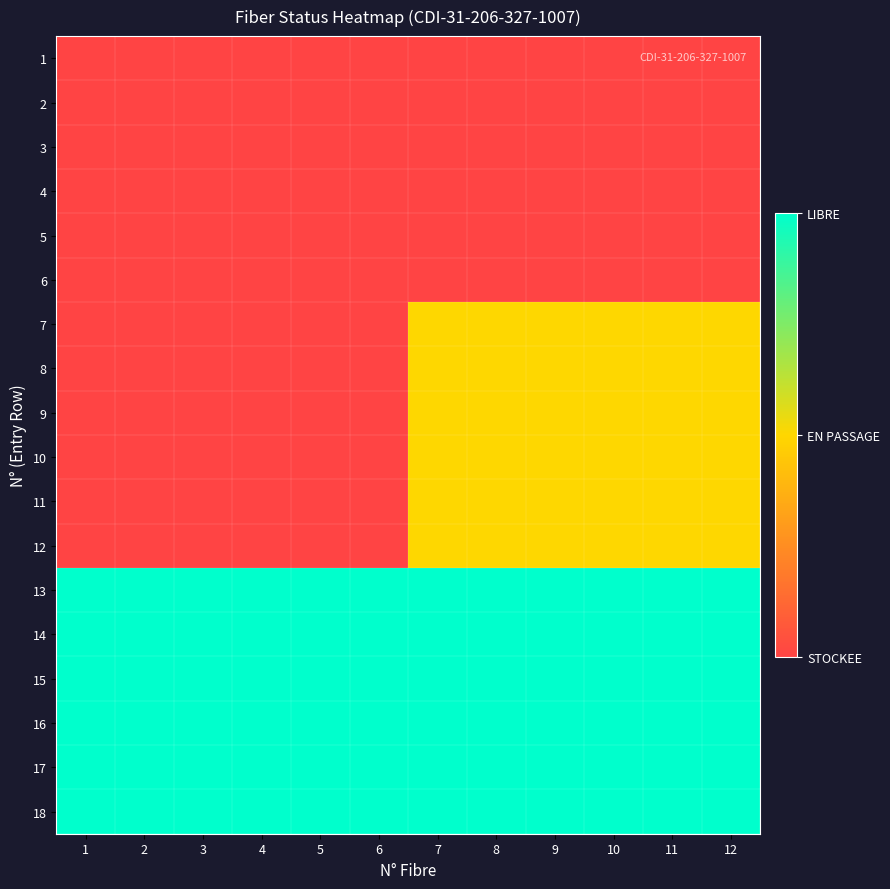

Reading left to right, what are all the values shown in this chart?

1: 1=0	2=0	3=0	4=0	5=0	6=0	7=0	8=0	9=0	10=0	11=0	12=0
2: 1=0	2=0	3=0	4=0	5=0	6=0	7=0	8=0	9=0	10=0	11=0	12=0
3: 1=0	2=0	3=0	4=0	5=0	6=0	7=0	8=0	9=0	10=0	11=0	12=0
4: 1=0	2=0	3=0	4=0	5=0	6=0	7=0	8=0	9=0	10=0	11=0	12=0
5: 1=0	2=0	3=0	4=0	5=0	6=0	7=0	8=0	9=0	10=0	11=0	12=0
6: 1=0	2=0	3=0	4=0	5=0	6=0	7=0	8=0	9=0	10=0	11=0	12=0
7: 1=0	2=0	3=0	4=0	5=0	6=0	7=1	8=1	9=1	10=1	11=1	12=1
8: 1=0	2=0	3=0	4=0	5=0	6=0	7=1	8=1	9=1	10=1	11=1	12=1
9: 1=0	2=0	3=0	4=0	5=0	6=0	7=1	8=1	9=1	10=1	11=1	12=1
10: 1=0	2=0	3=0	4=0	5=0	6=0	7=1	8=1	9=1	10=1	11=1	12=1
11: 1=0	2=0	3=0	4=0	5=0	6=0	7=1	8=1	9=1	10=1	11=1	12=1
12: 1=0	2=0	3=0	4=0	5=0	6=0	7=1	8=1	9=1	10=1	11=1	12=1
13: 1=2	2=2	3=2	4=2	5=2	6=2	7=2	8=2	9=2	10=2	11=2	12=2
14: 1=2	2=2	3=2	4=2	5=2	6=2	7=2	8=2	9=2	10=2	11=2	12=2
15: 1=2	2=2	3=2	4=2	5=2	6=2	7=2	8=2	9=2	10=2	11=2	12=2
16: 1=2	2=2	3=2	4=2	5=2	6=2	7=2	8=2	9=2	10=2	11=2	12=2
17: 1=2	2=2	3=2	4=2	5=2	6=2	7=2	8=2	9=2	10=2	11=2	12=2
18: 1=2	2=2	3=2	4=2	5=2	6=2	7=2	8=2	9=2	10=2	11=2	12=2